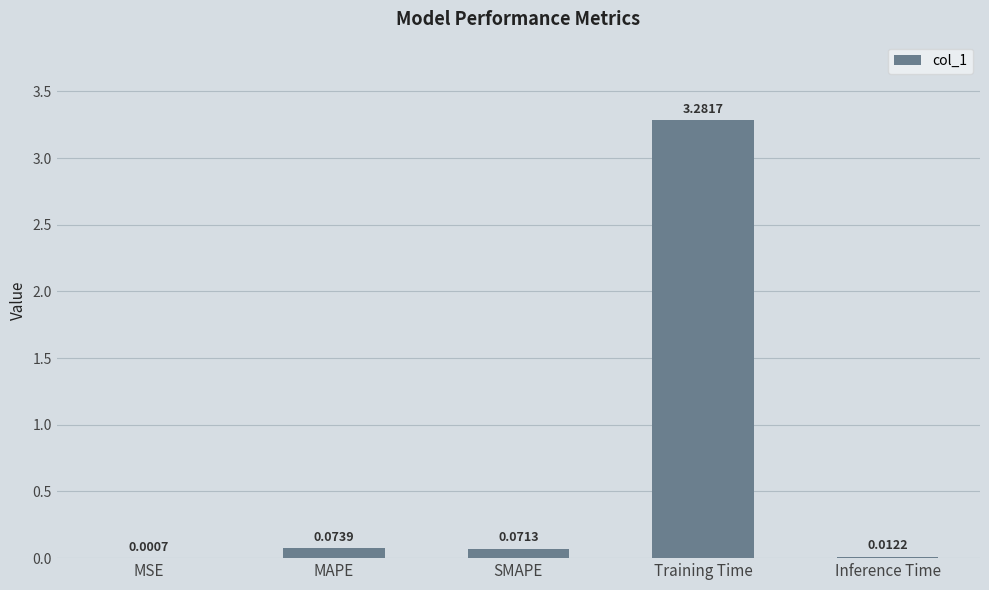

The chart shows a value of 4.5 at Training Time. True or false?

False